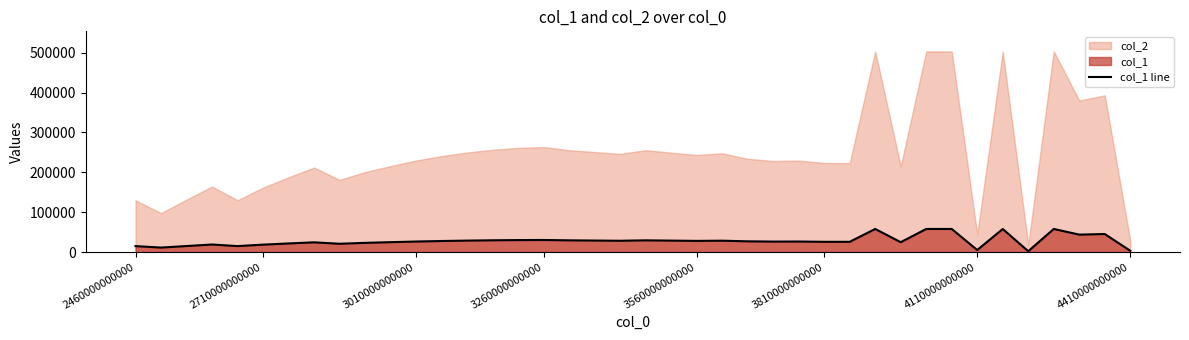

What is the highest value of the col_1 line series?

57942.3